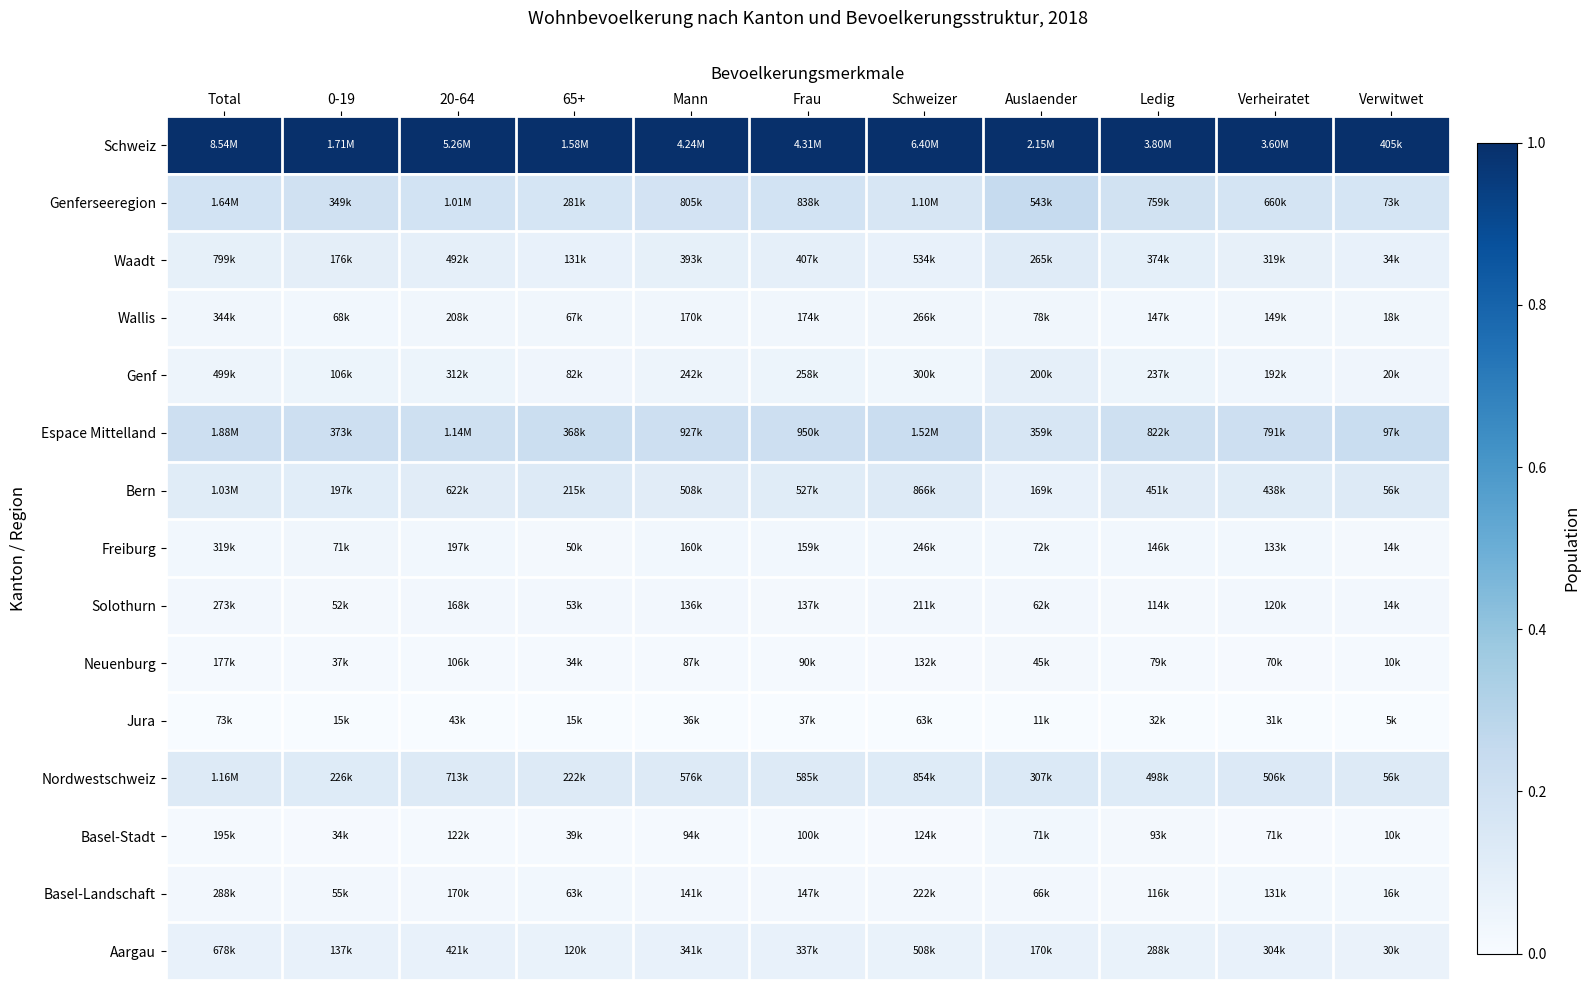

Reading right to left, what are all the values shown in this chart?

Schweiz: Verwitwet=1.0	Verheiratet=1.0	Ledig=1.0	Auslaender=1.0	Schweizer=1.0	Frau=1.0	Mann=1.0	65+=1.0	20-64=1.0	0-19=1.0	Total=1.0
Genferseeregion: Verwitwet=0.2	Verheiratet=0.2	Ledig=0.2	Auslaender=0.2	Schweizer=0.2	Frau=0.2	Mann=0.2	65+=0.2	20-64=0.2	0-19=0.2	Total=0.2
Waadt: Verwitwet=0.1	Verheiratet=0.1	Ledig=0.1	Auslaender=0.1	Schweizer=0.1	Frau=0.1	Mann=0.1	65+=0.1	20-64=0.1	0-19=0.1	Total=0.1
Wallis: Verwitwet=0.0	Verheiratet=0.0	Ledig=0.0	Auslaender=0.0	Schweizer=0.0	Frau=0.0	Mann=0.0	65+=0.0	20-64=0.0	0-19=0.0	Total=0.0
Genf: Verwitwet=0.0	Verheiratet=0.0	Ledig=0.1	Auslaender=0.1	Schweizer=0.0	Frau=0.1	Mann=0.0	65+=0.0	20-64=0.1	0-19=0.1	Total=0.1
Espace Mittelland: Verwitwet=0.2	Verheiratet=0.2	Ledig=0.2	Auslaender=0.2	Schweizer=0.2	Frau=0.2	Mann=0.2	65+=0.2	20-64=0.2	0-19=0.2	Total=0.2
Bern: Verwitwet=0.1	Verheiratet=0.1	Ledig=0.1	Auslaender=0.1	Schweizer=0.1	Frau=0.1	Mann=0.1	65+=0.1	20-64=0.1	0-19=0.1	Total=0.1
Freiburg: Verwitwet=0.0	Verheiratet=0.0	Ledig=0.0	Auslaender=0.0	Schweizer=0.0	Frau=0.0	Mann=0.0	65+=0.0	20-64=0.0	0-19=0.0	Total=0.0
Solothurn: Verwitwet=0.0	Verheiratet=0.0	Ledig=0.0	Auslaender=0.0	Schweizer=0.0	Frau=0.0	Mann=0.0	65+=0.0	20-64=0.0	0-19=0.0	Total=0.0
Neuenburg: Verwitwet=0.0	Verheiratet=0.0	Ledig=0.0	Auslaender=0.0	Schweizer=0.0	Frau=0.0	Mann=0.0	65+=0.0	20-64=0.0	0-19=0.0	Total=0.0
Jura: Verwitwet=0.0	Verheiratet=0.0	Ledig=0.0	Auslaender=0.0	Schweizer=0.0	Frau=0.0	Mann=0.0	65+=0.0	20-64=0.0	0-19=0.0	Total=0.0
Nordwestschweiz: Verwitwet=0.1	Verheiratet=0.1	Ledig=0.1	Auslaender=0.1	Schweizer=0.1	Frau=0.1	Mann=0.1	65+=0.1	20-64=0.1	0-19=0.1	Total=0.1
Basel-Stadt: Verwitwet=0.0	Verheiratet=0.0	Ledig=0.0	Auslaender=0.0	Schweizer=0.0	Frau=0.0	Mann=0.0	65+=0.0	20-64=0.0	0-19=0.0	Total=0.0
Basel-Landschaft: Verwitwet=0.0	Verheiratet=0.0	Ledig=0.0	Auslaender=0.0	Schweizer=0.0	Frau=0.0	Mann=0.0	65+=0.0	20-64=0.0	0-19=0.0	Total=0.0
Aargau: Verwitwet=0.1	Verheiratet=0.1	Ledig=0.1	Auslaender=0.1	Schweizer=0.1	Frau=0.1	Mann=0.1	65+=0.1	20-64=0.1	0-19=0.1	Total=0.1